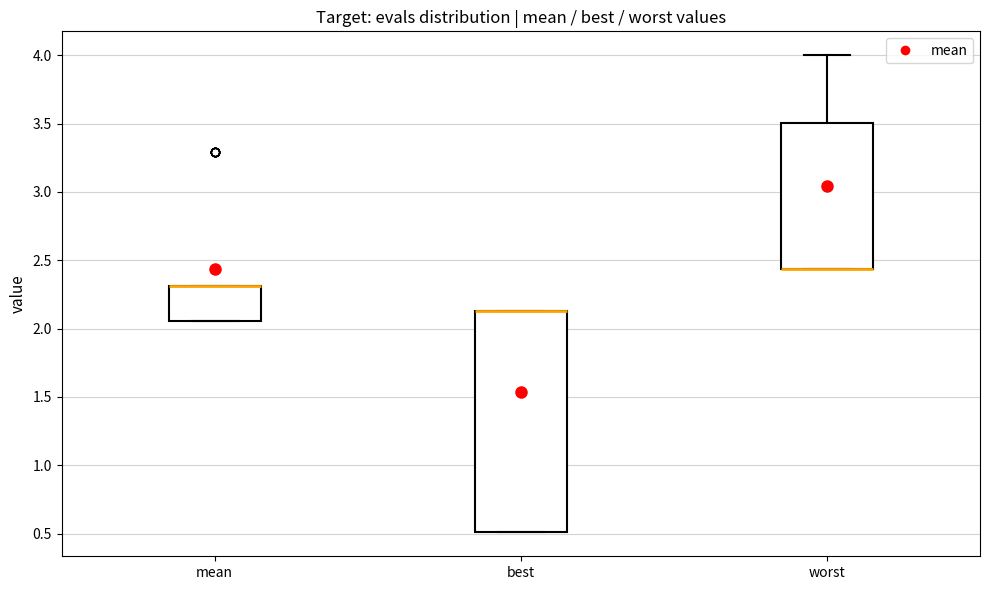

Which box is the tallest, from its lower edge to its upper edge?

best